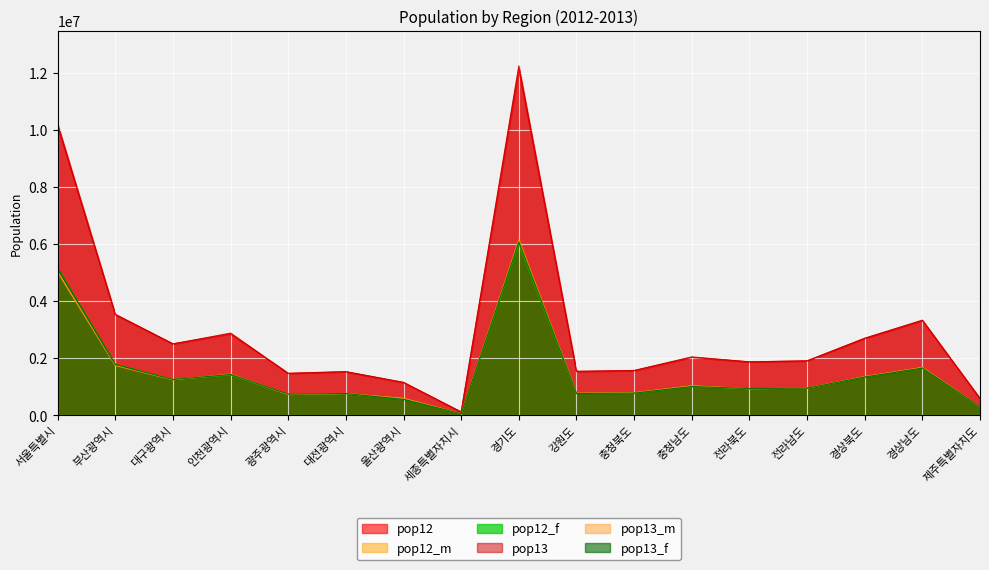

How many data points does each series have?

17